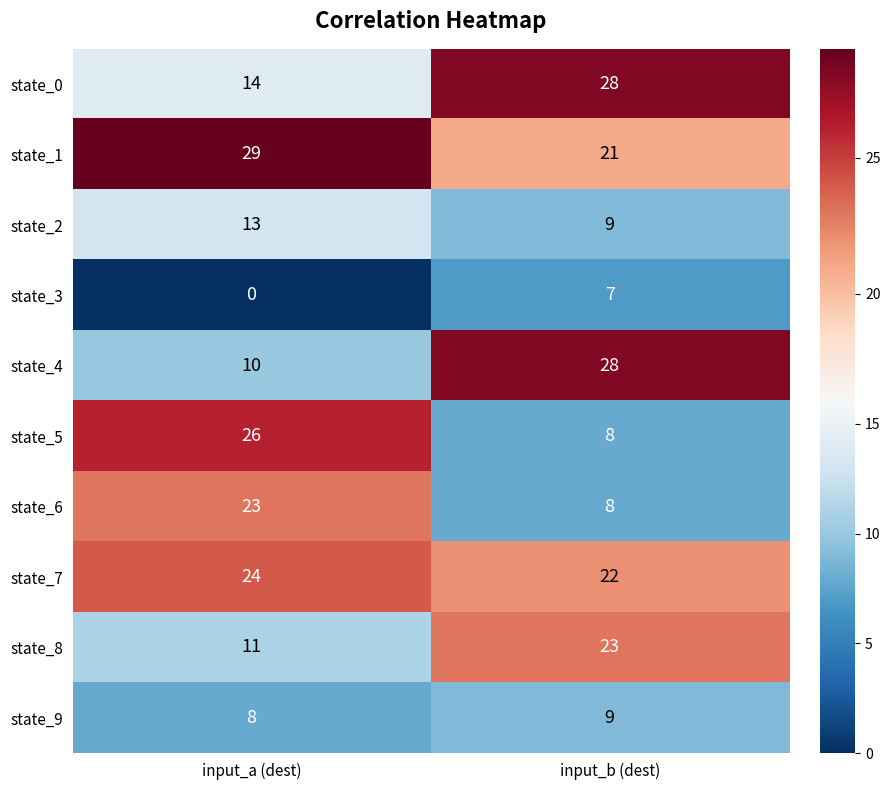

Reading left to right, list all the values displayed in this chart.

state_0: 14	28
state_1: 29	21
state_2: 13	9
state_3: 0	7
state_4: 10	28
state_5: 26	8
state_6: 23	8
state_7: 24	22
state_8: 11	23
state_9: 8	9